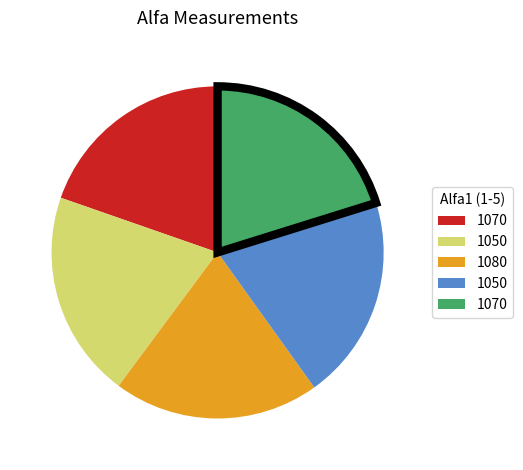

Is there a majority slice in this chart?

No